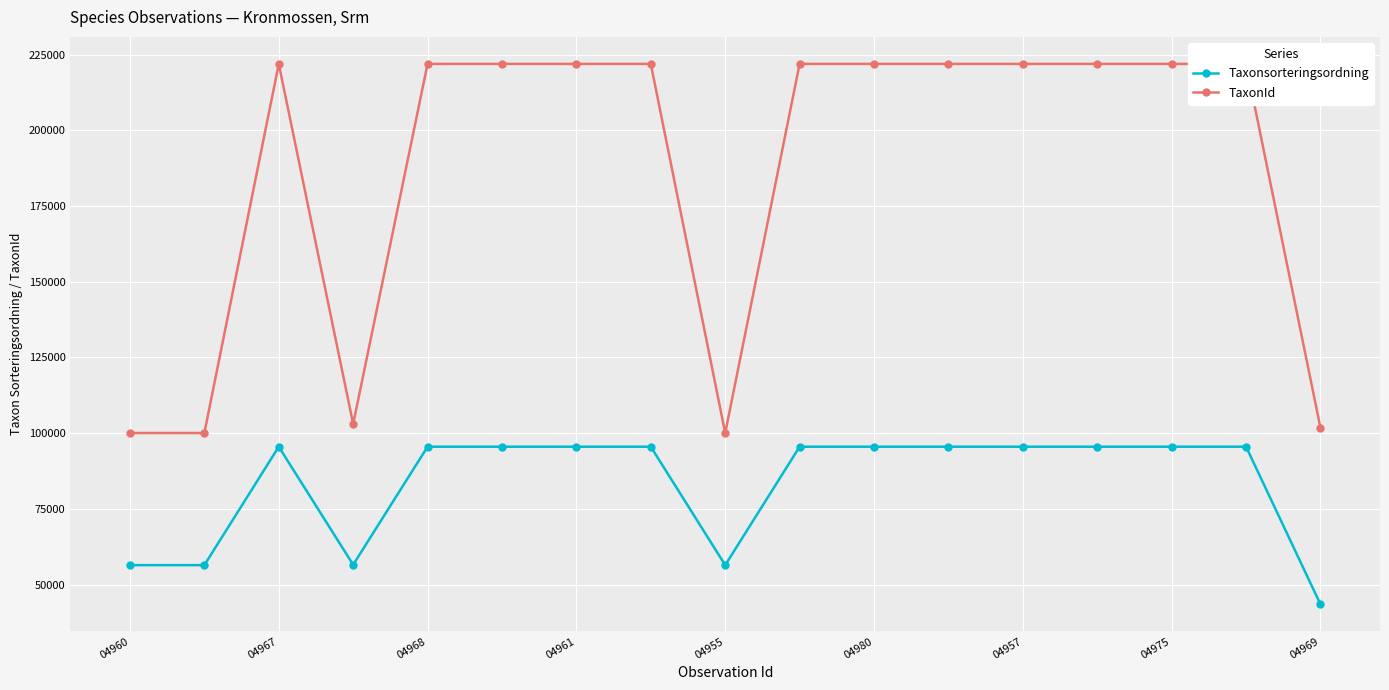

What are all the series names shown in the legend?

Taxonsorteringsordning, TaxonId